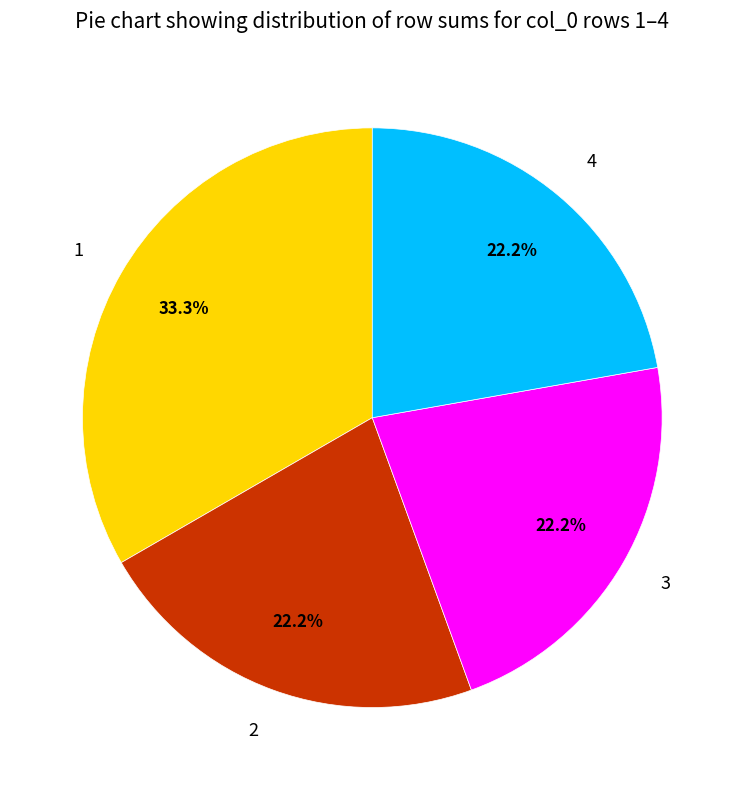

Do 4 and 2 together represent more than half of the pie?

No